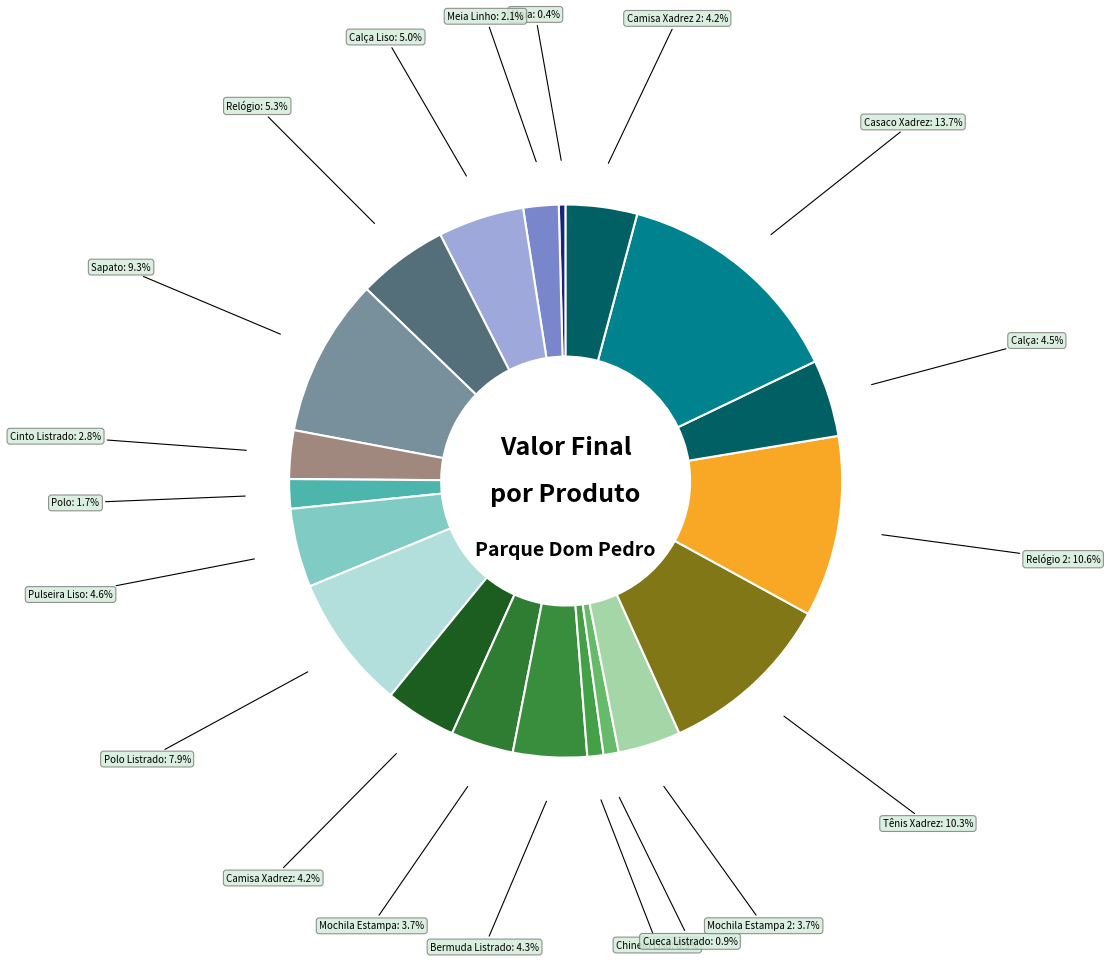

To the nearest percent, what is the difference between the largest and smallest slice percentages?

13%